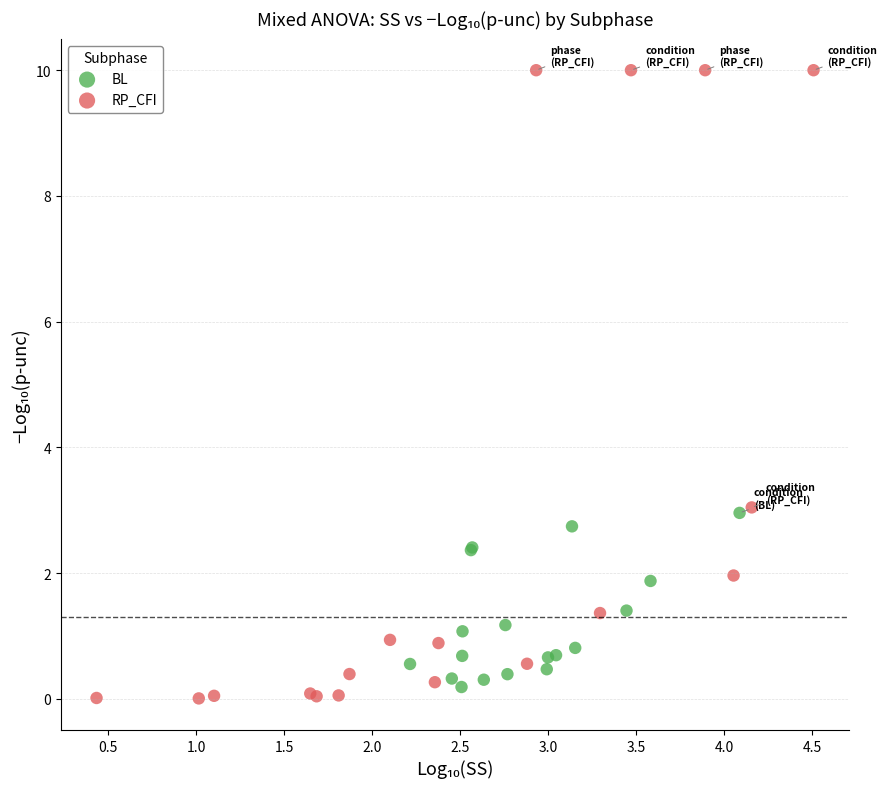

Which series has the largest Y range (max minus min)?

RP_CFI